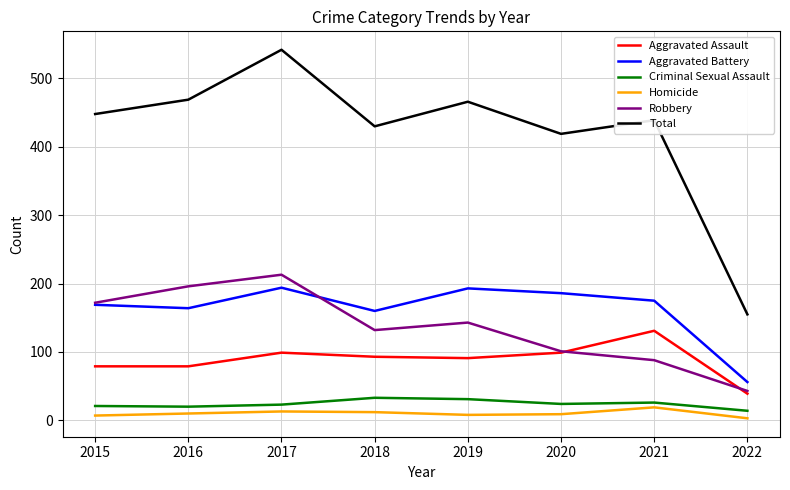

What is the difference between the Homicide values at 2015 and 2021?

12